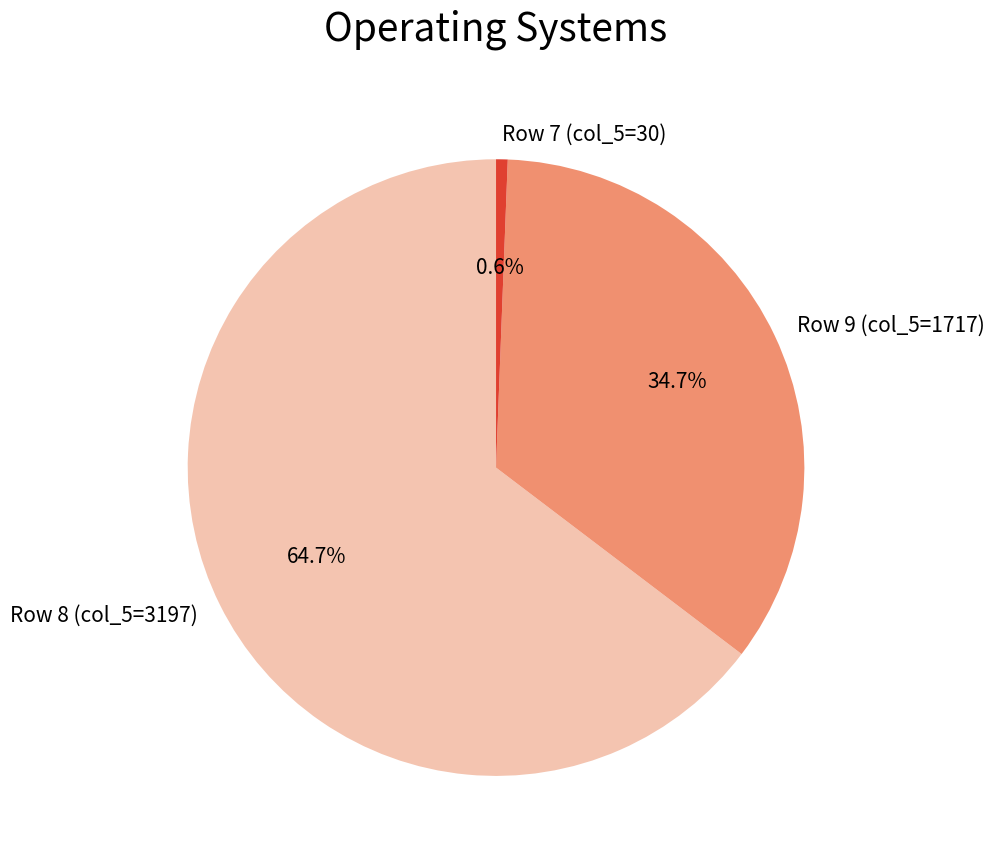

To the nearest percent, what is the average slice percentage?

33%